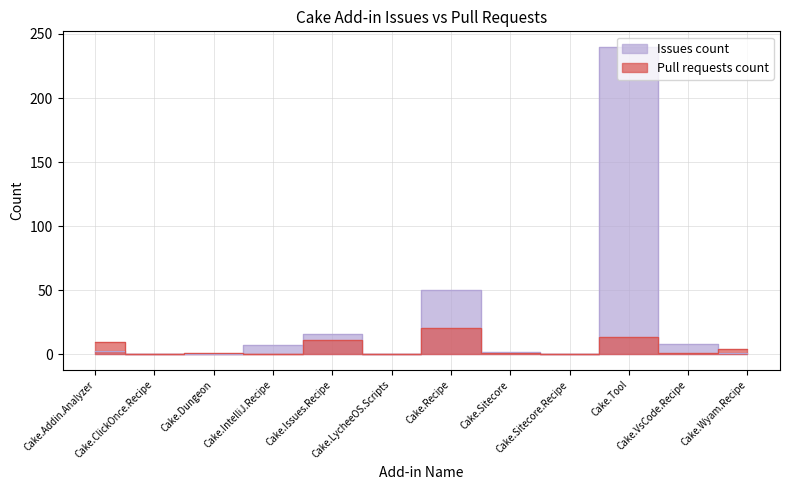

Does the chart have visible grid lines?

Yes